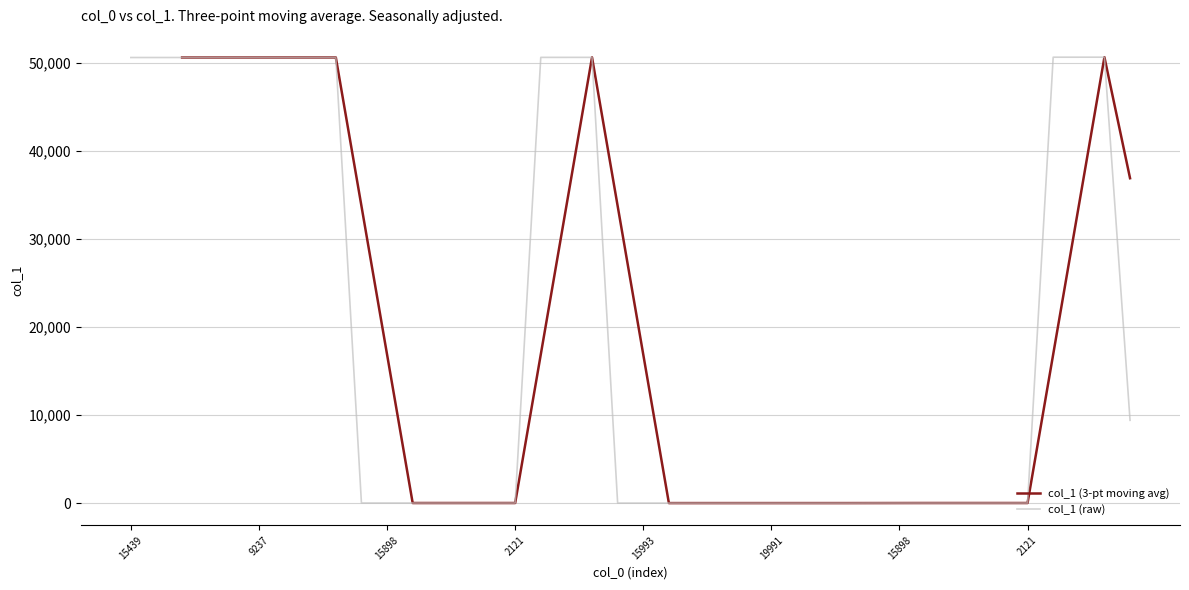

Is this an area chart (filled region under the line)?

No